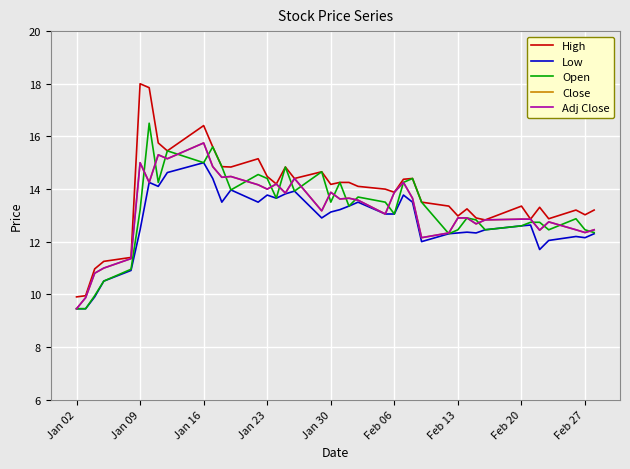

Does the chart have visible grid lines?

Yes